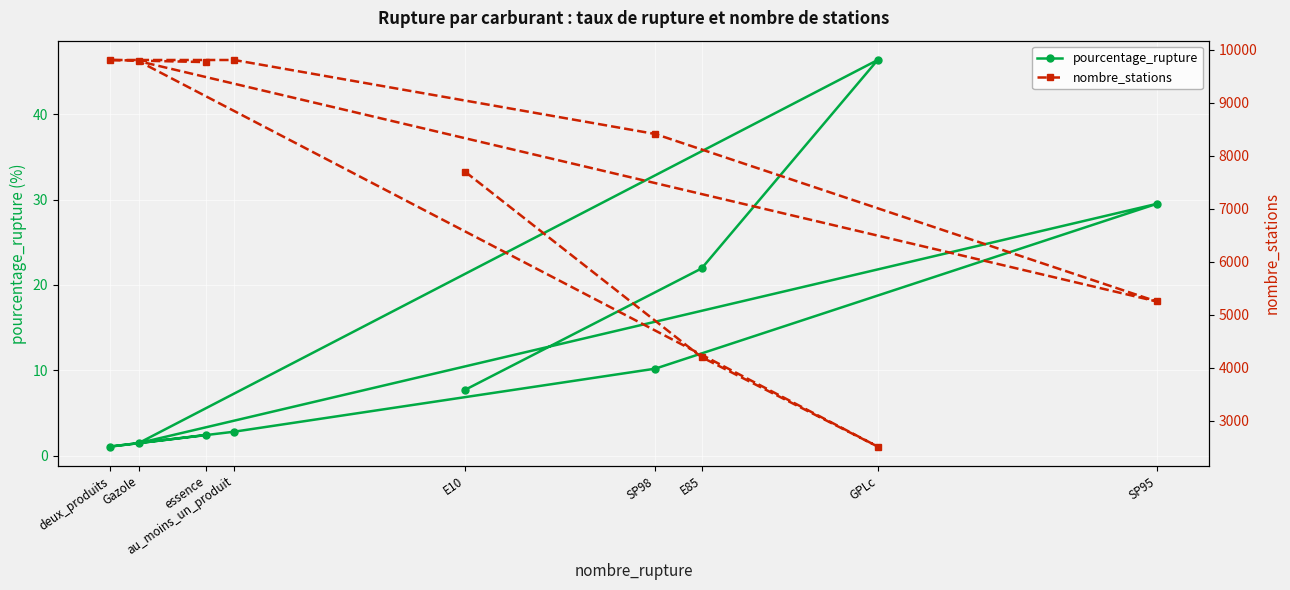

What is the value of the pourcentage_rupture point at the 5th from the left?

7.7